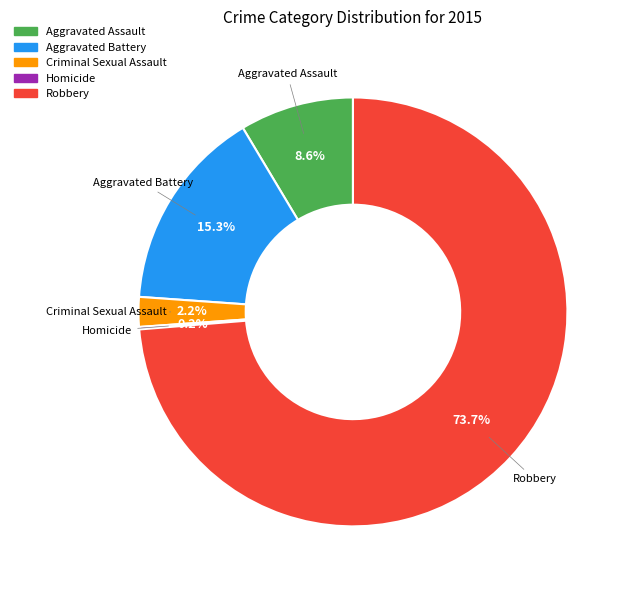

Does any single category account for the majority?

Yes